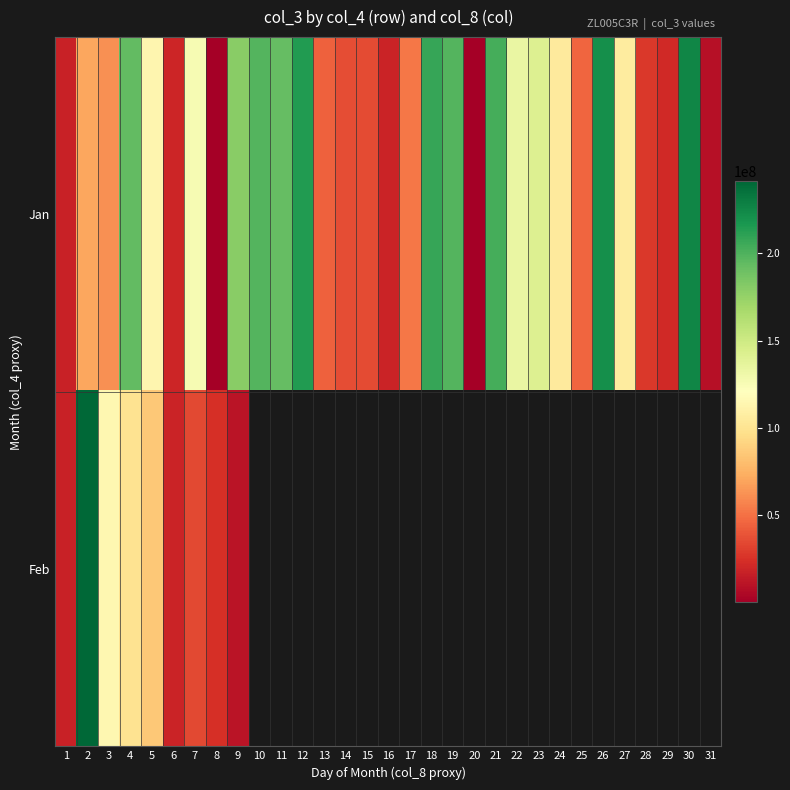

Which series changed the most between 23 and 24?

Jan